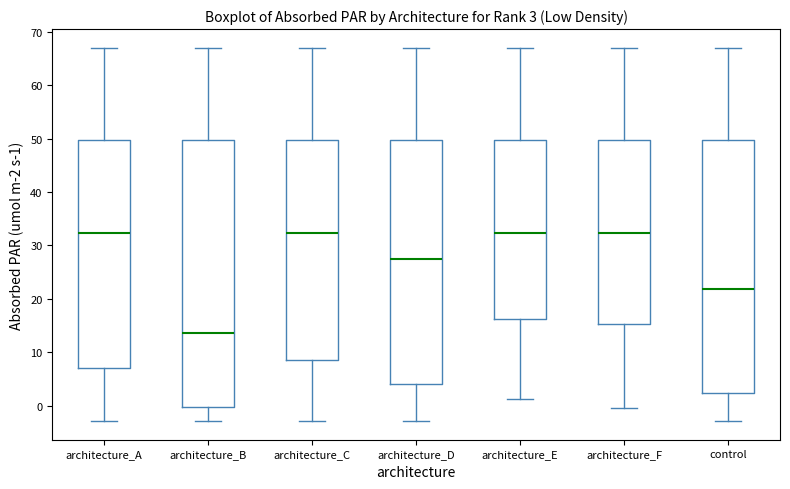

Which box is the tallest, from its lower edge to its upper edge?

architecture_B